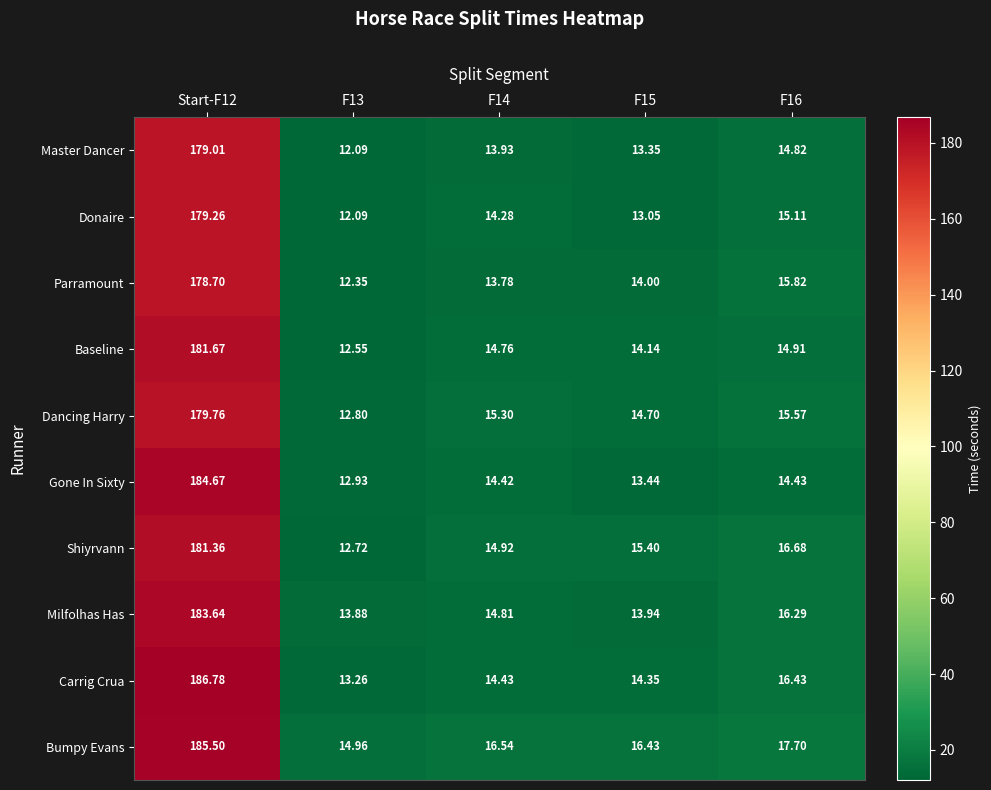

Which series has the largest total across all categories?

Bumpy Evans